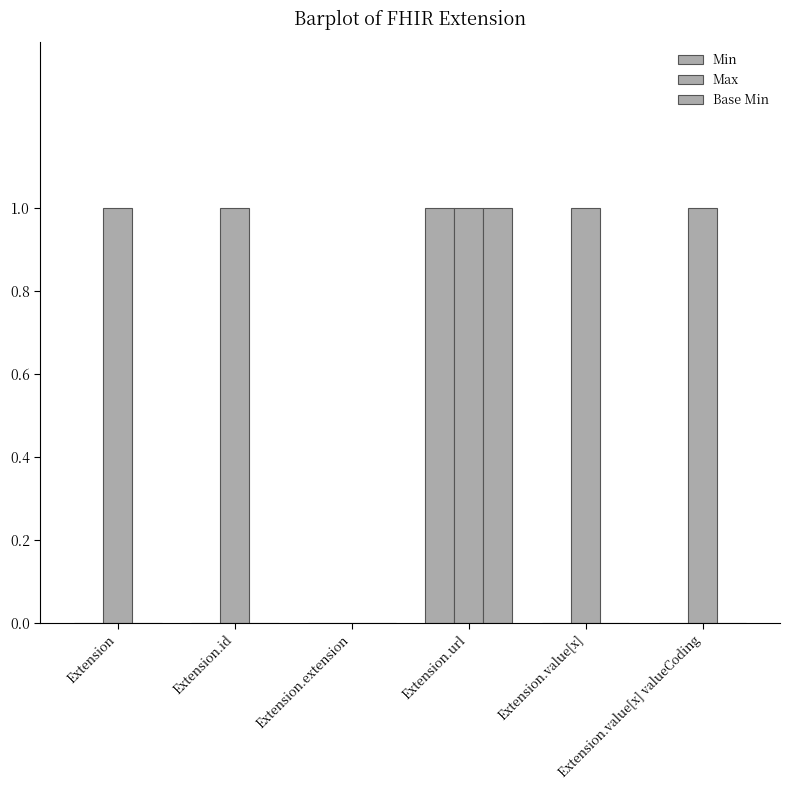

Is the value of Max at Extension.url greater than the value of Min at Extension.id?

Yes